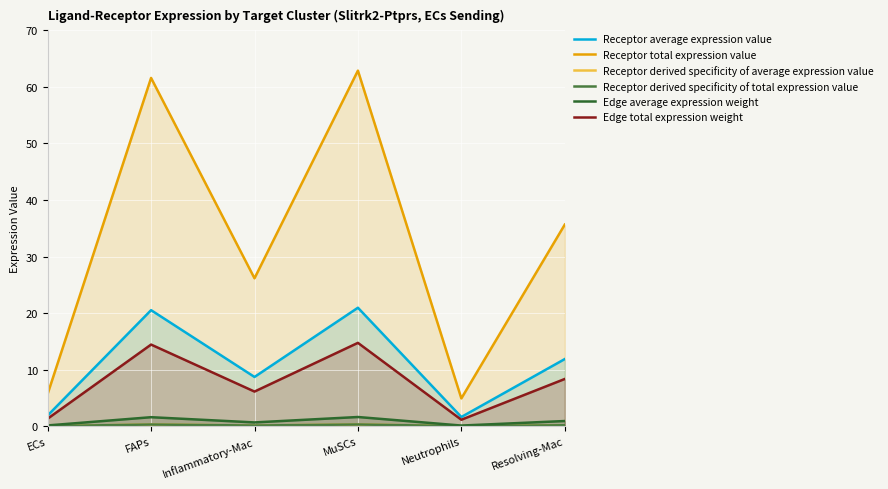

What value does the Receptor total expression value series have at Inflammatory-Mac?

26.2